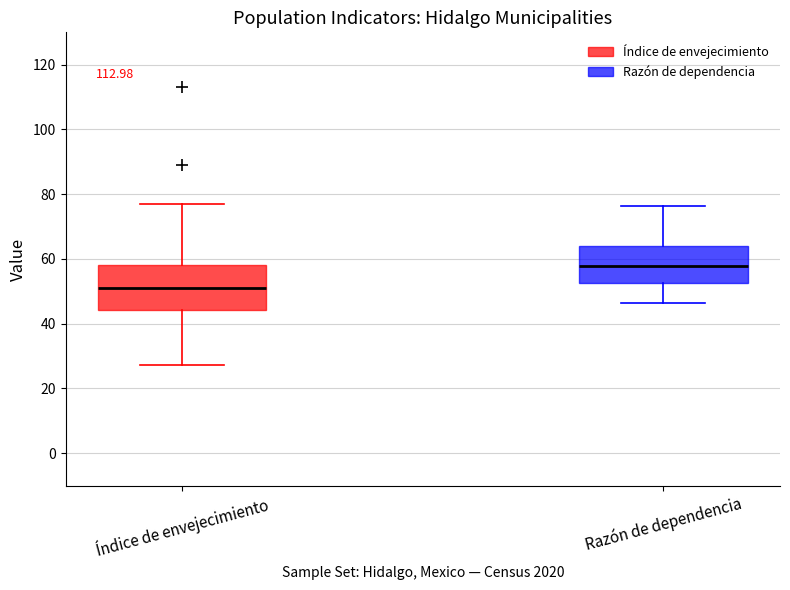

Reading left to right, transcribe this box plot: for each box, give where its median line is, the range the box spans, and where its two whiskers end, as read against the y-axis. The values are not printed on the chart, so give them approximately, as read against the axis.

Índice de envejecimiento: median 50, box 44 to 58, whiskers 28 to 78
Razón de dependencia: median 58, box 52 to 64, whiskers 46 to 76